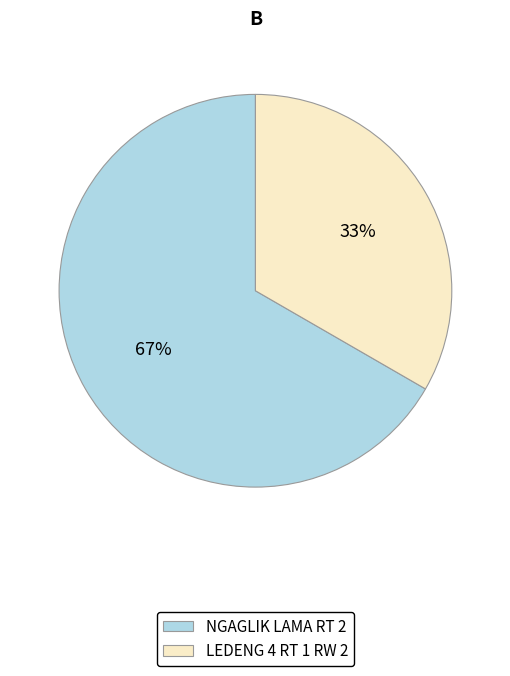

To the nearest percent, what is the average slice percentage?

50%